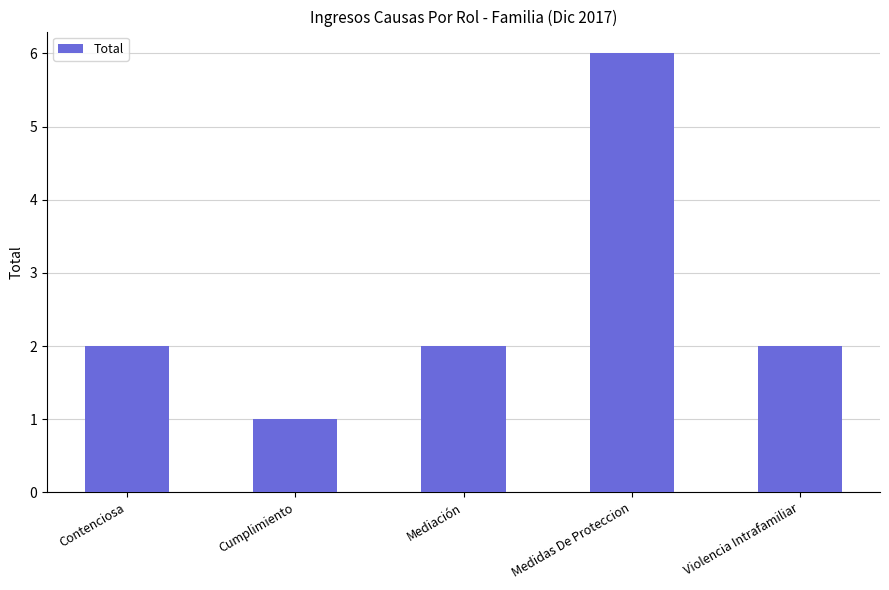

Reading right to left, what are all the values shown in this chart?

2	6	2	1	2